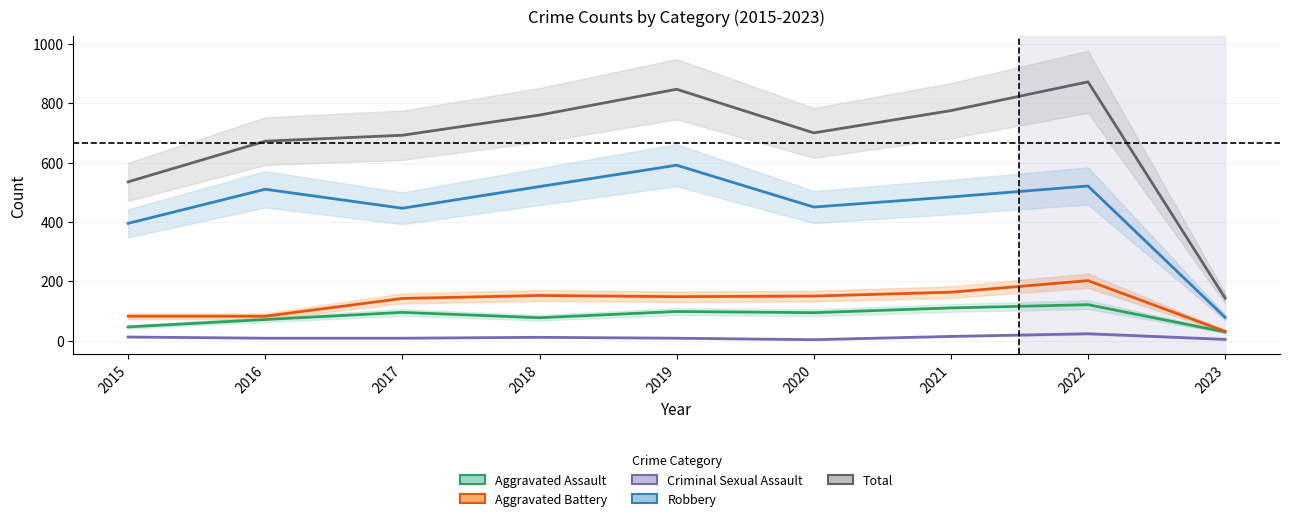

Does the chart display data point markers on the line(s)?

No